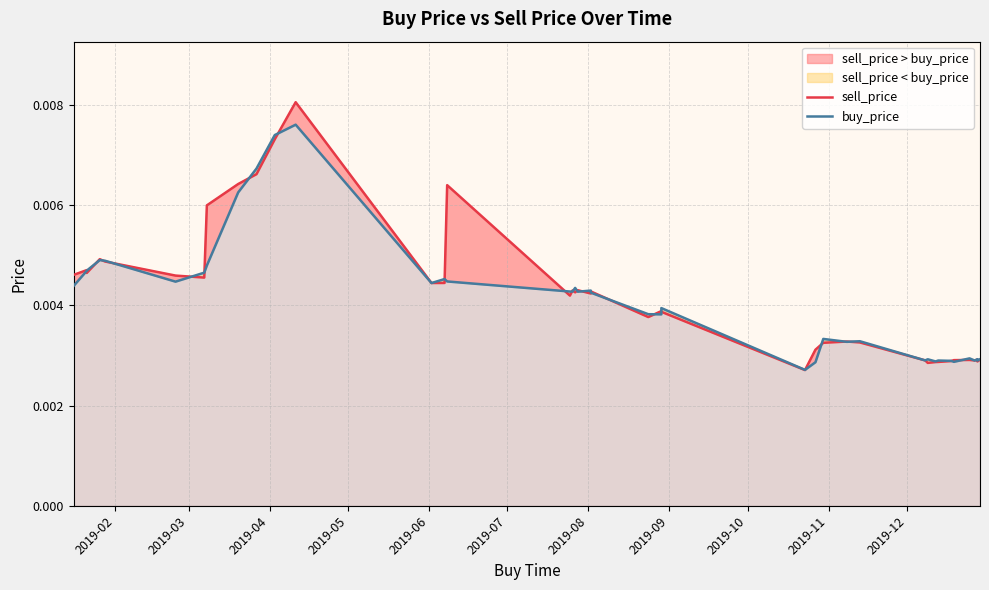

Count the number of data series in this chart.

2